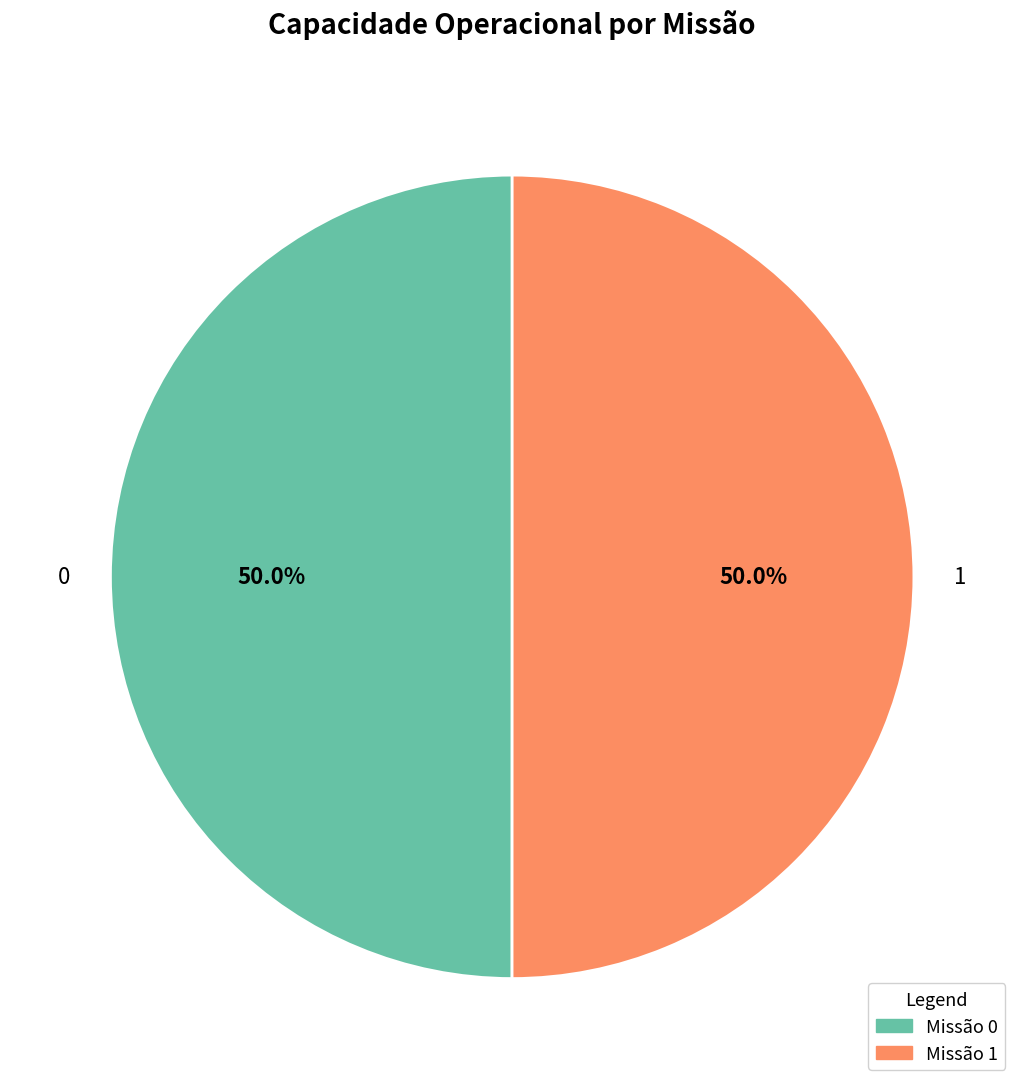

How many slices are in this pie chart?

2